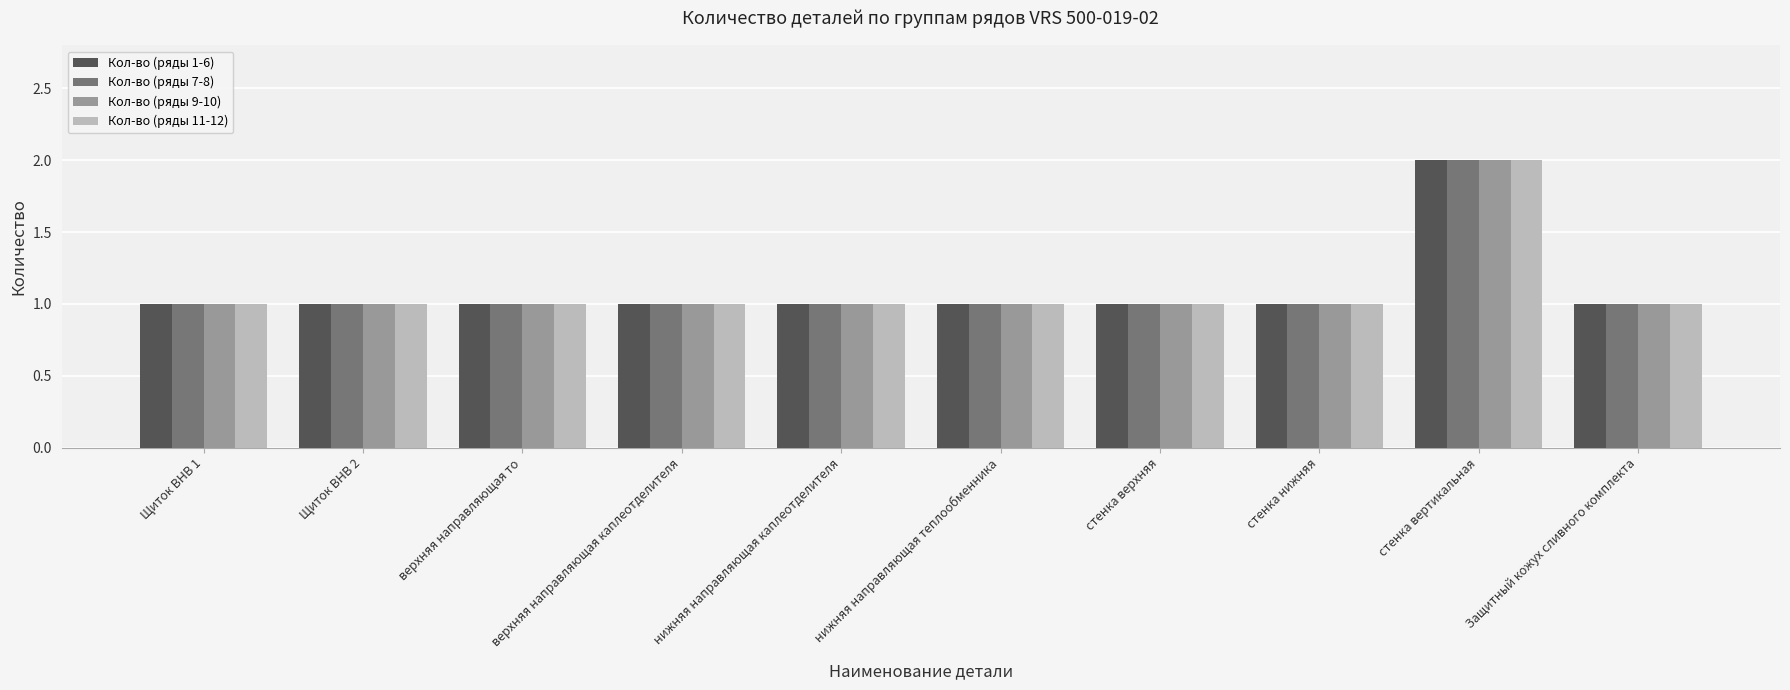

True or false: Кол-во (ряды 7-8) has a value of 1 at Защитный кожух сливного комплекта.

True